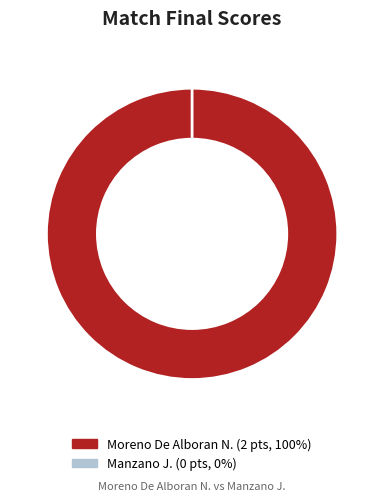

Does any single category account for the majority?

Yes